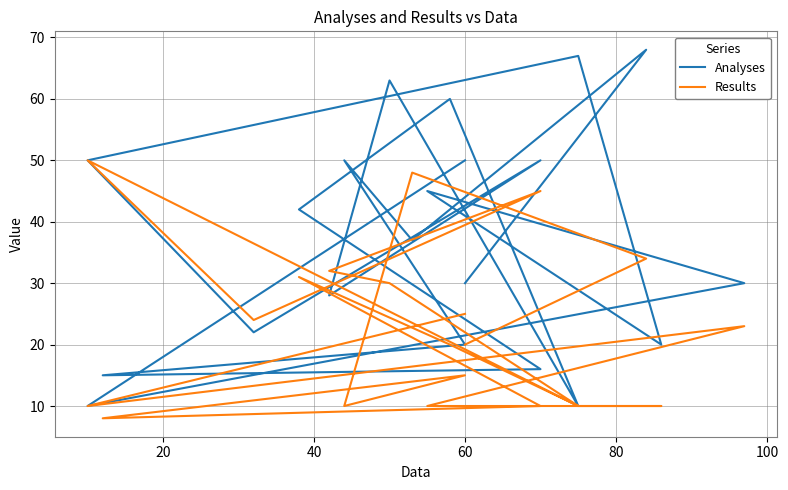

The Results series shows 16 at 60. True or false?

False